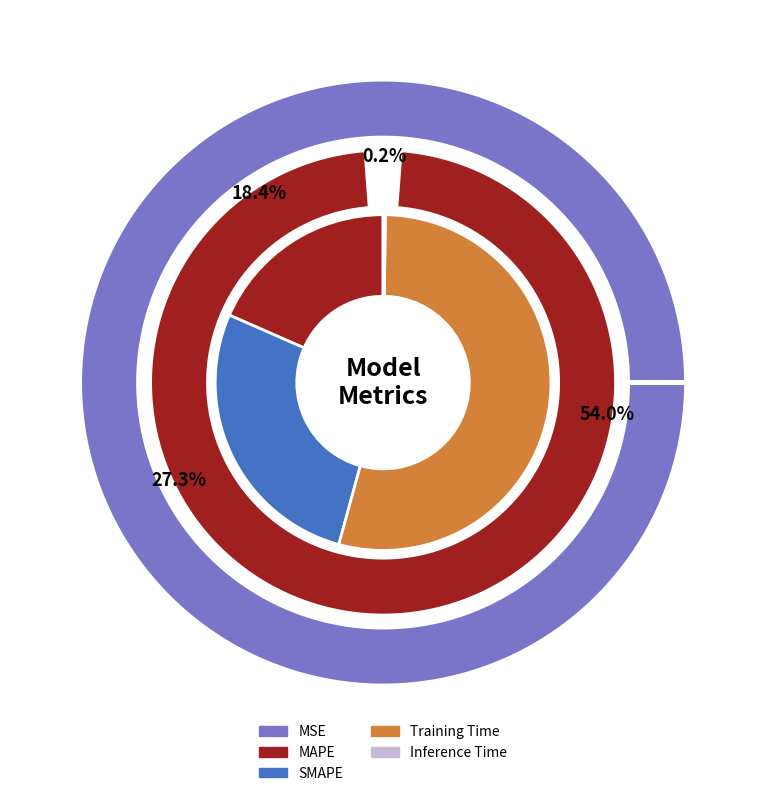

Count the number of slices in the pie.

5